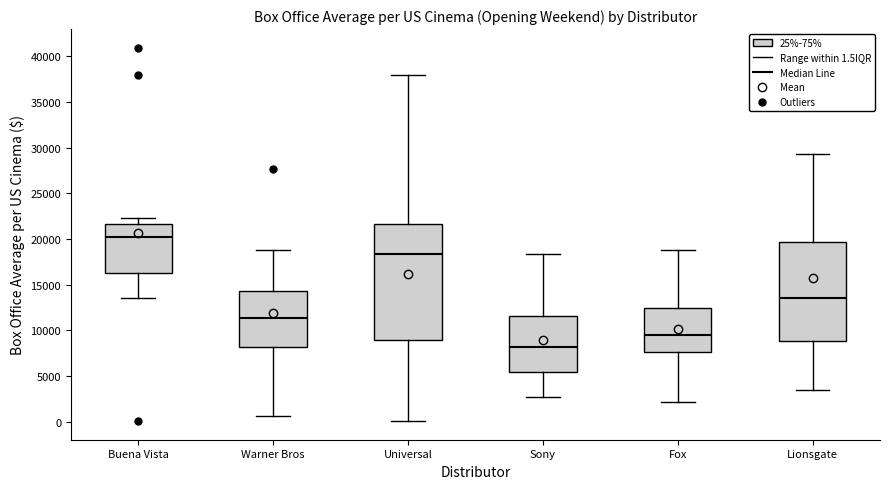

Where is the upper edge of the box for Sony on the y-axis? The values are not printed on the chart, so give them approximately, as read against the axis.

11500